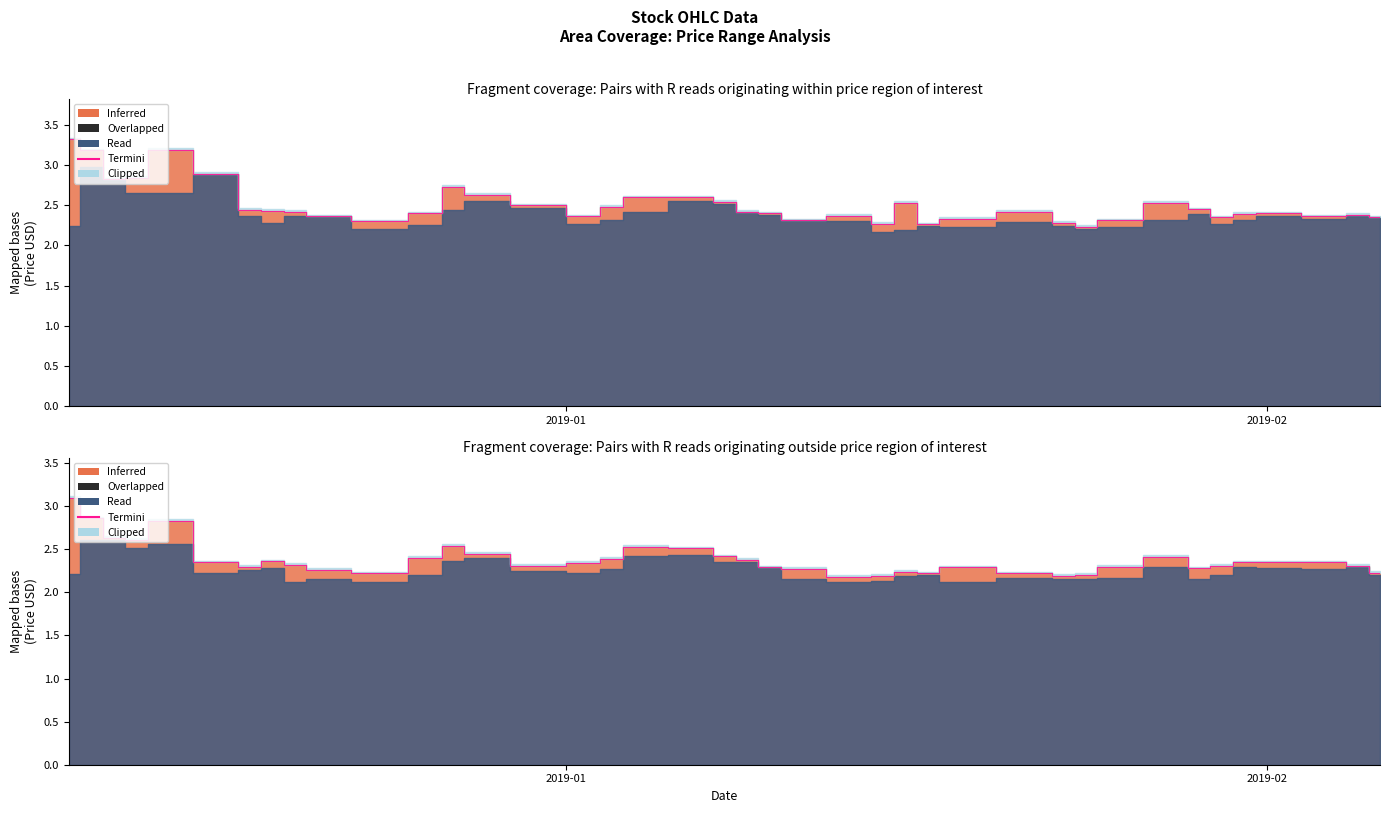

What is the average value?

2.4